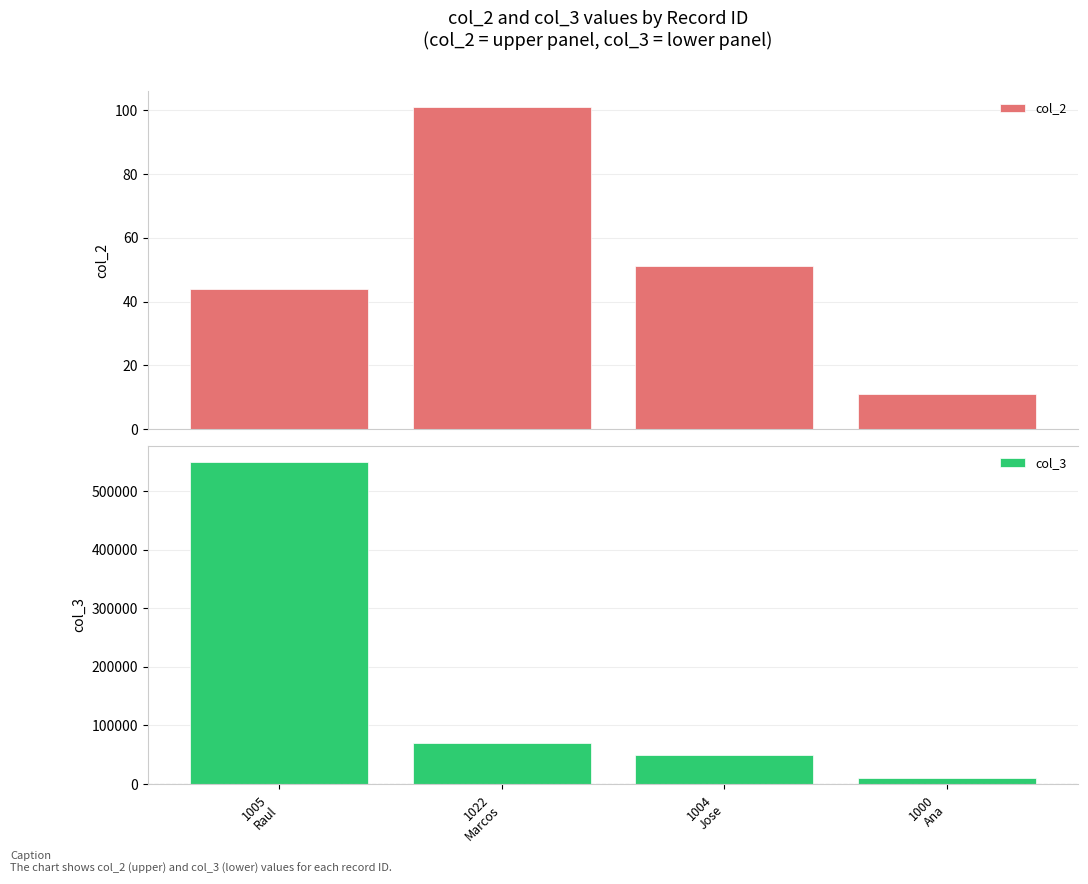

Rank the categories by col_2 value from highest to lowest.

1022
Marcos, 1004
Jose, 1005
Raul, 1000
Ana